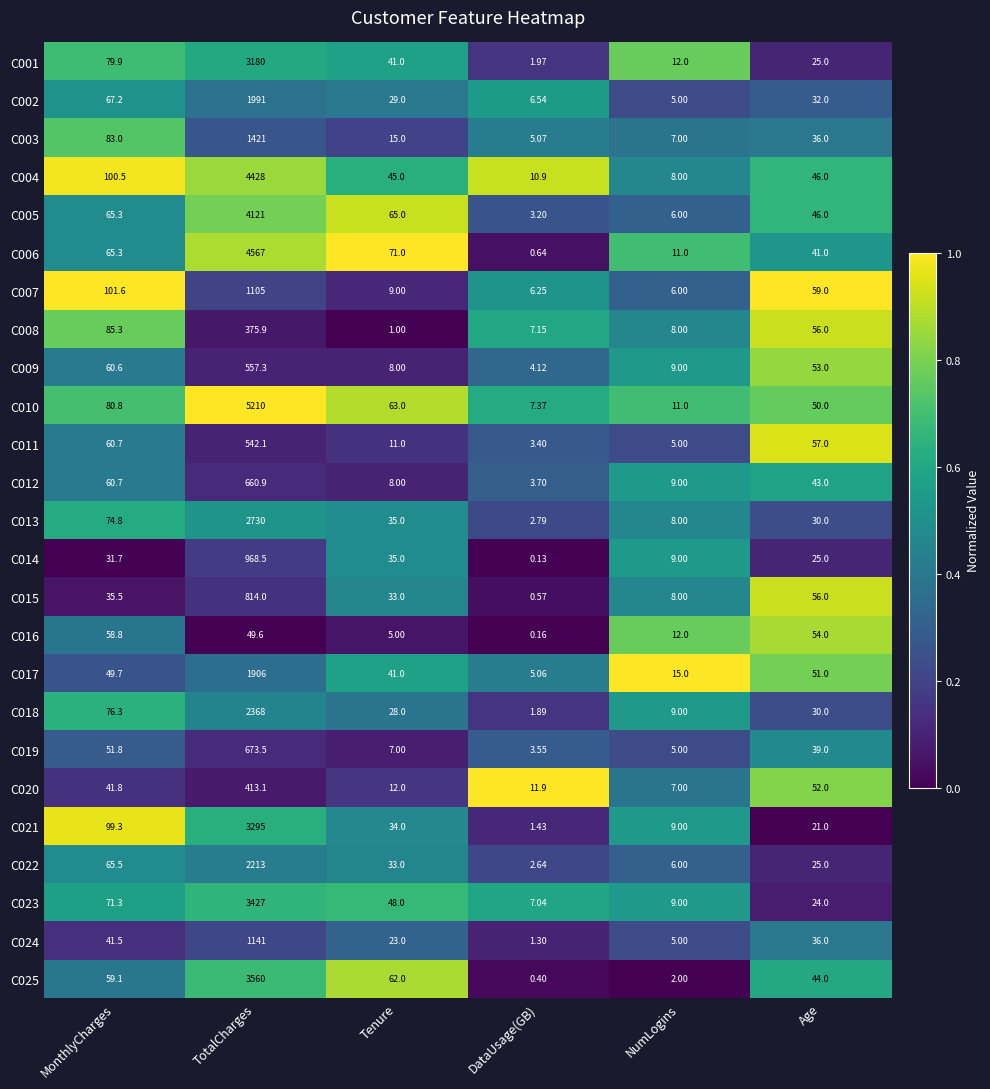

At which label does C022 reach its minimum?

DataUsage(GB)